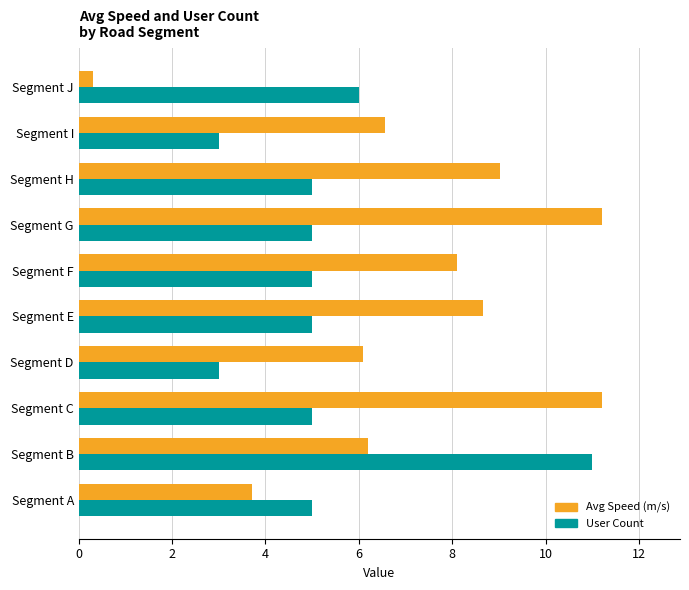

What is the difference between the Avg Speed (m/s) values at Segment D and Segment G?

5.1